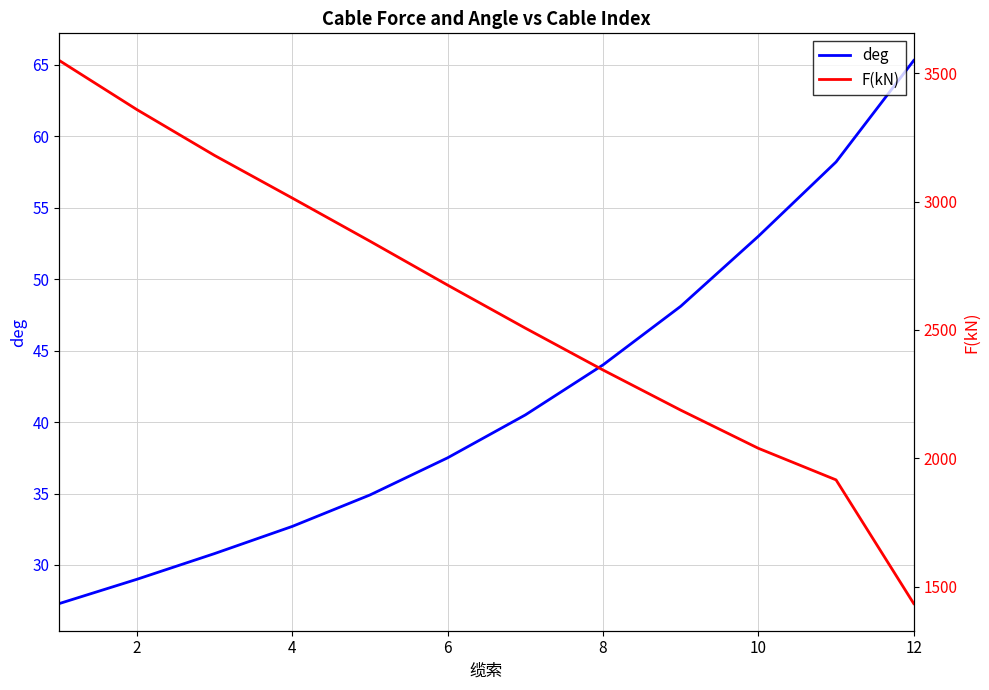

True or false: F(kN) has more than 1 interior local peaks.

False